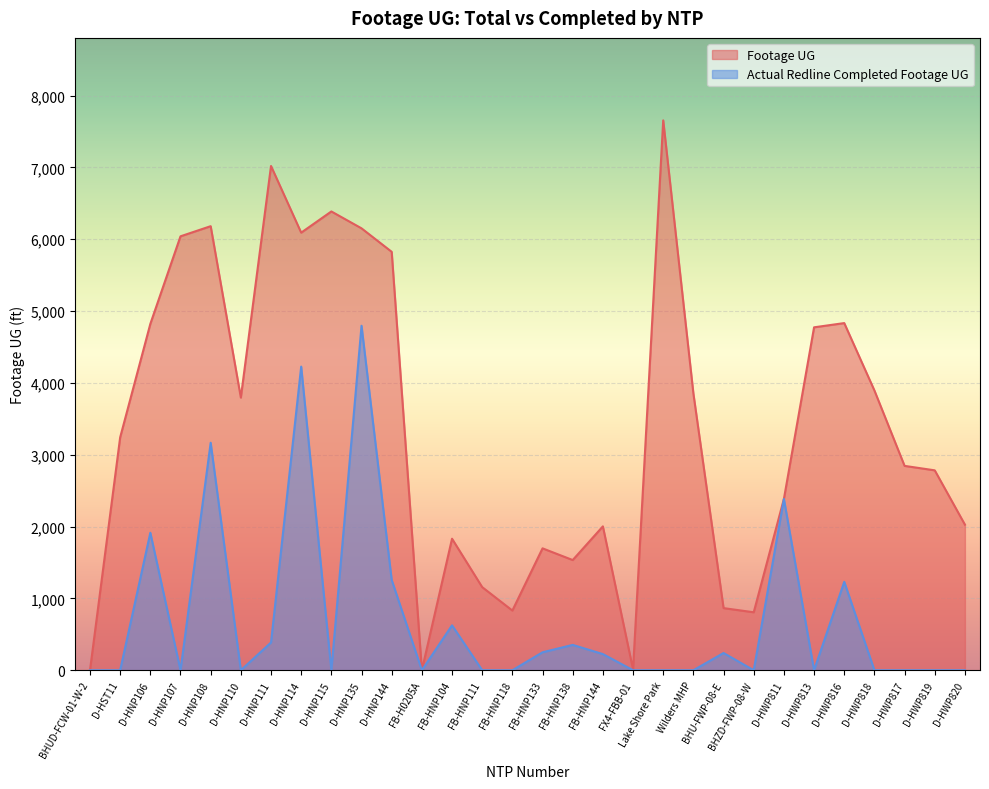

True or false: Actual Redline Completed Footage UG and Footage UG intersect in this chart.

False